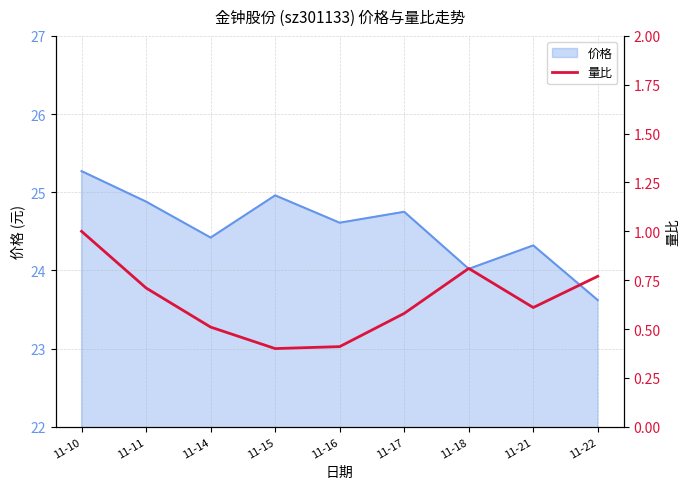

Which category has the highest value in the 价格 series?

11-10